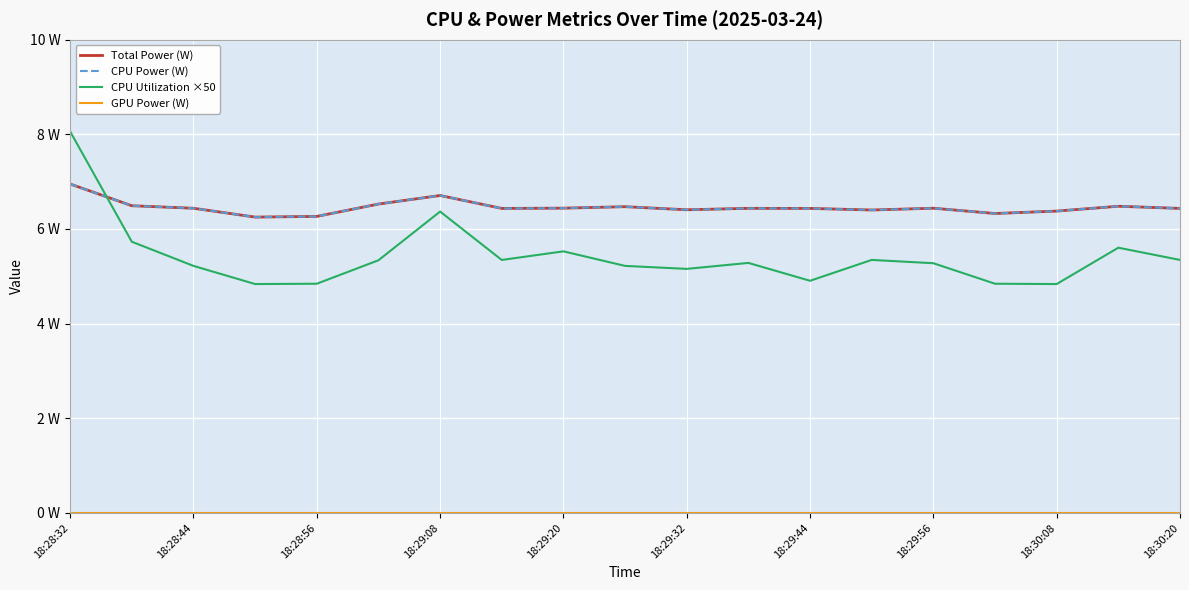

Does the chart display data point markers on the line(s)?

No